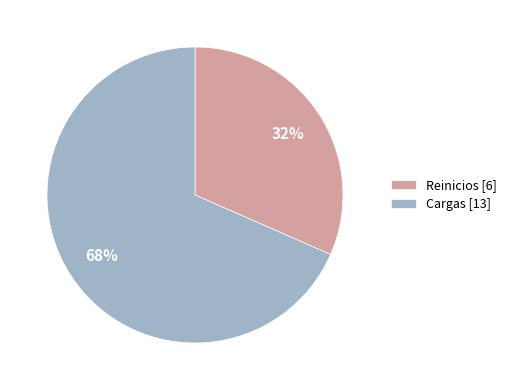

What is the smallest slice in the pie chart?

Reinicios